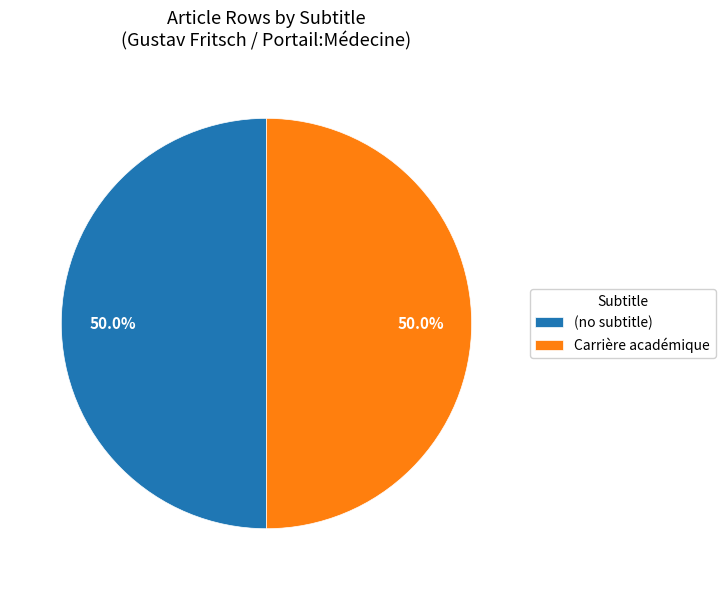

To the nearest percent, what is the difference between the largest and smallest slice percentages?

0%